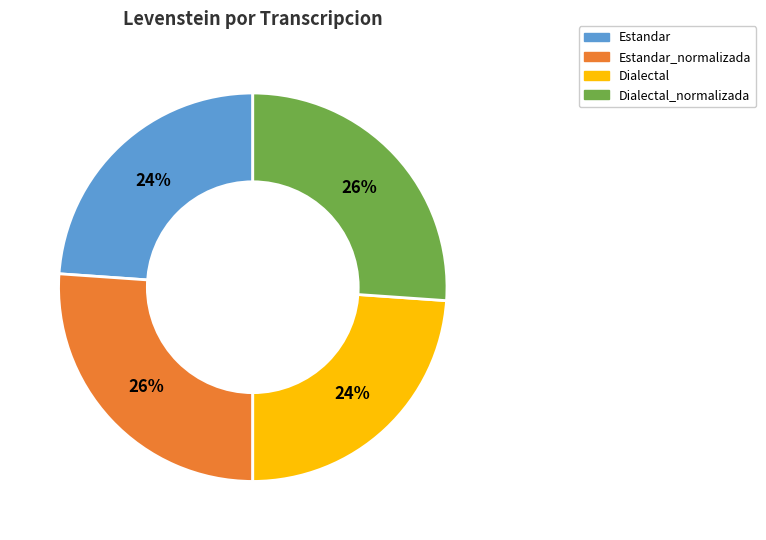

Is there any slice that represents more than half of the pie?

No